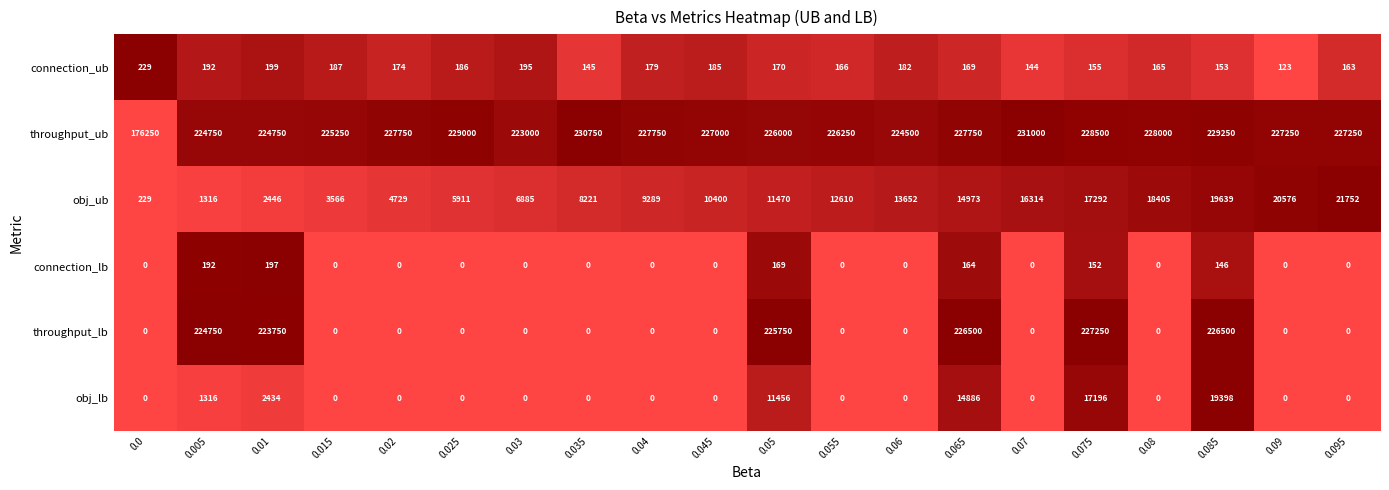

At which label is connection_lb closest to 98?

0.085